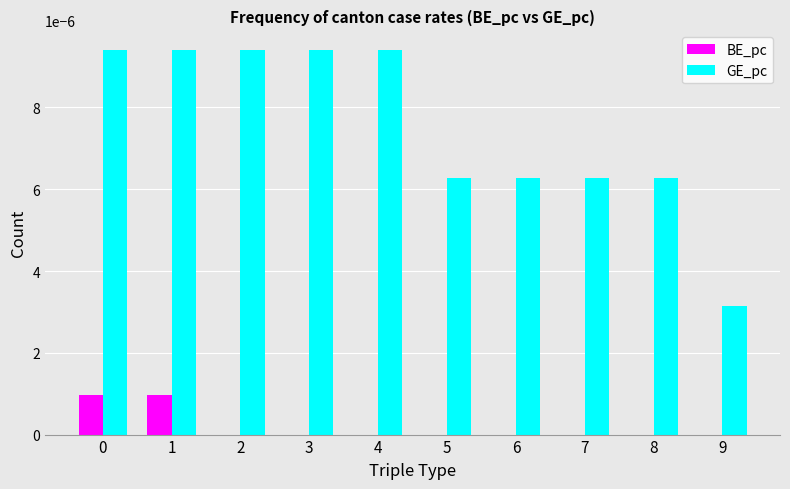

Does the chart contain stacked bars?

No